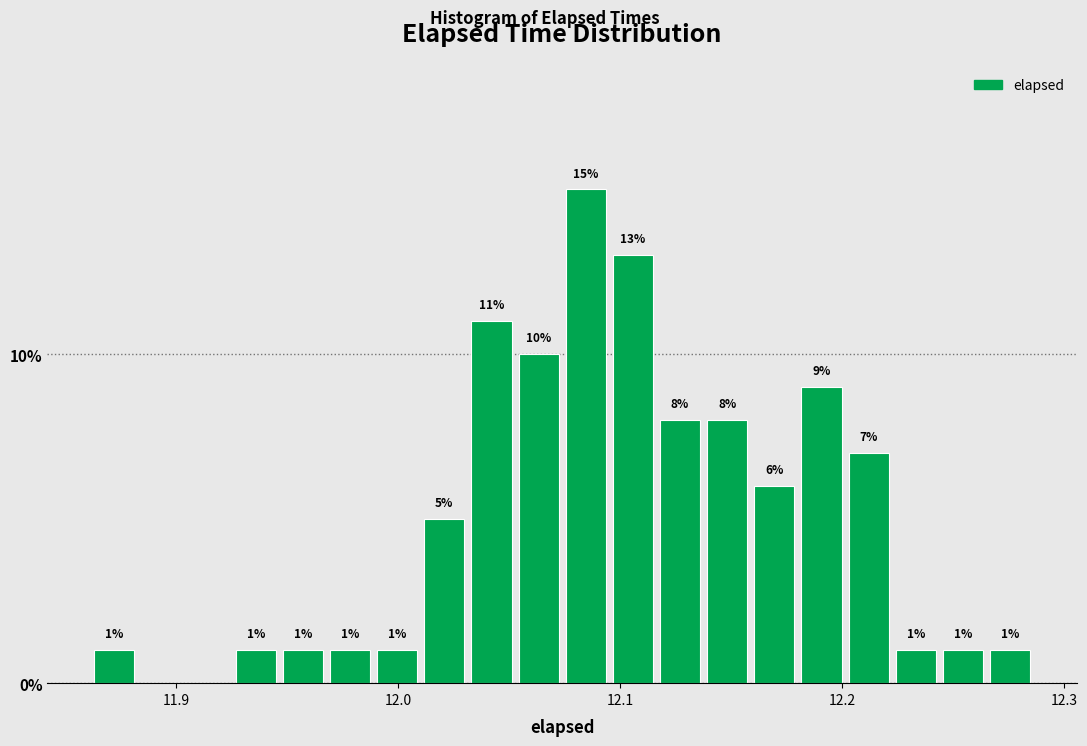

Read against the x-axis, roughly where is the centre of the tallest bar?

12.08